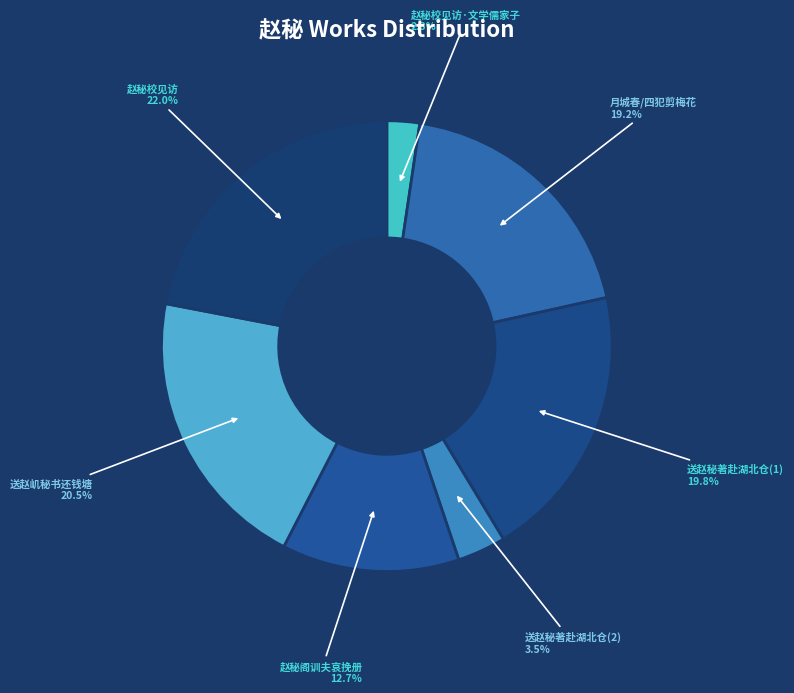

Which category has the biggest portion of the pie?

赵秘校见访